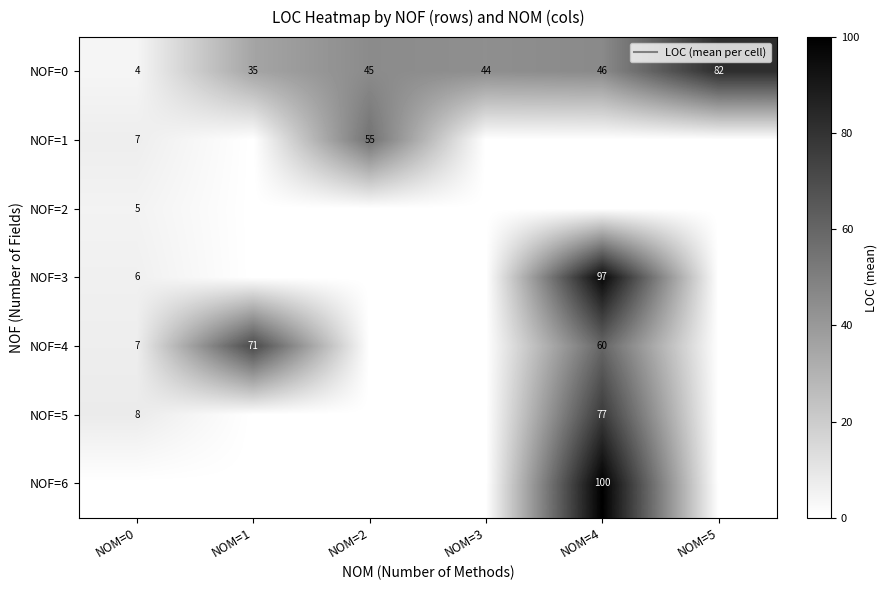

Rank the series by their maximum value, from lowest to highest.

NOF=2, NOF=1, NOF=4, NOF=5, NOF=0, NOF=3, NOF=6